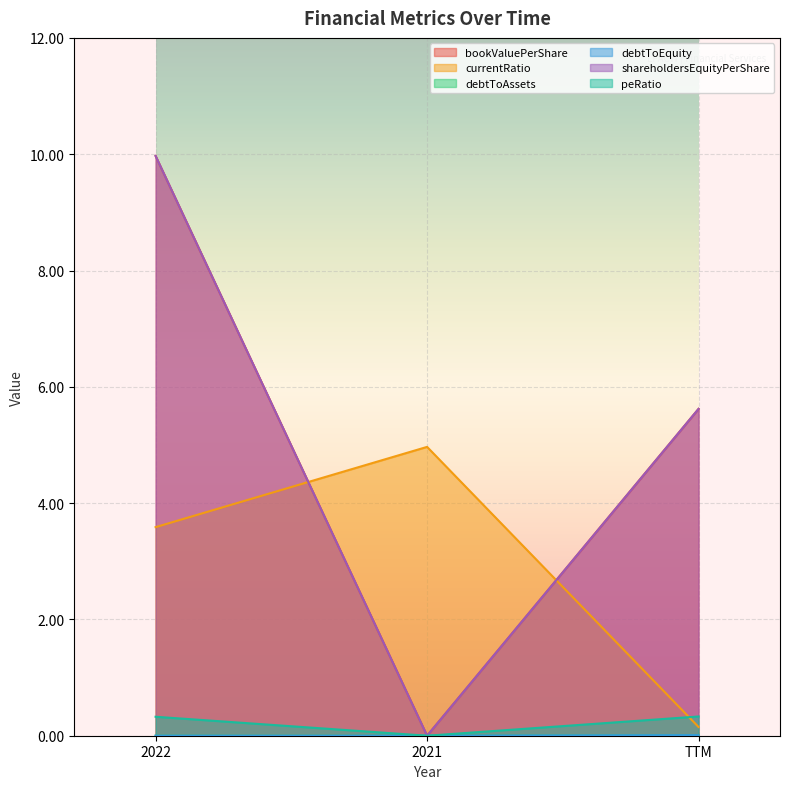

At how many categories does at least one series exceed 5?

2